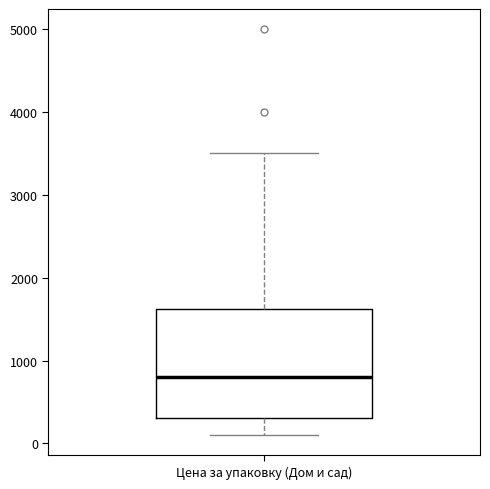

Transcribe this box plot: give where the median line is, the range the box spans, and where the two whiskers end, as read against the y-axis. The values are not printed on the chart, so give them approximately, as read against the axis.

median 800, box 300 to 1600, whiskers 100 to 3500